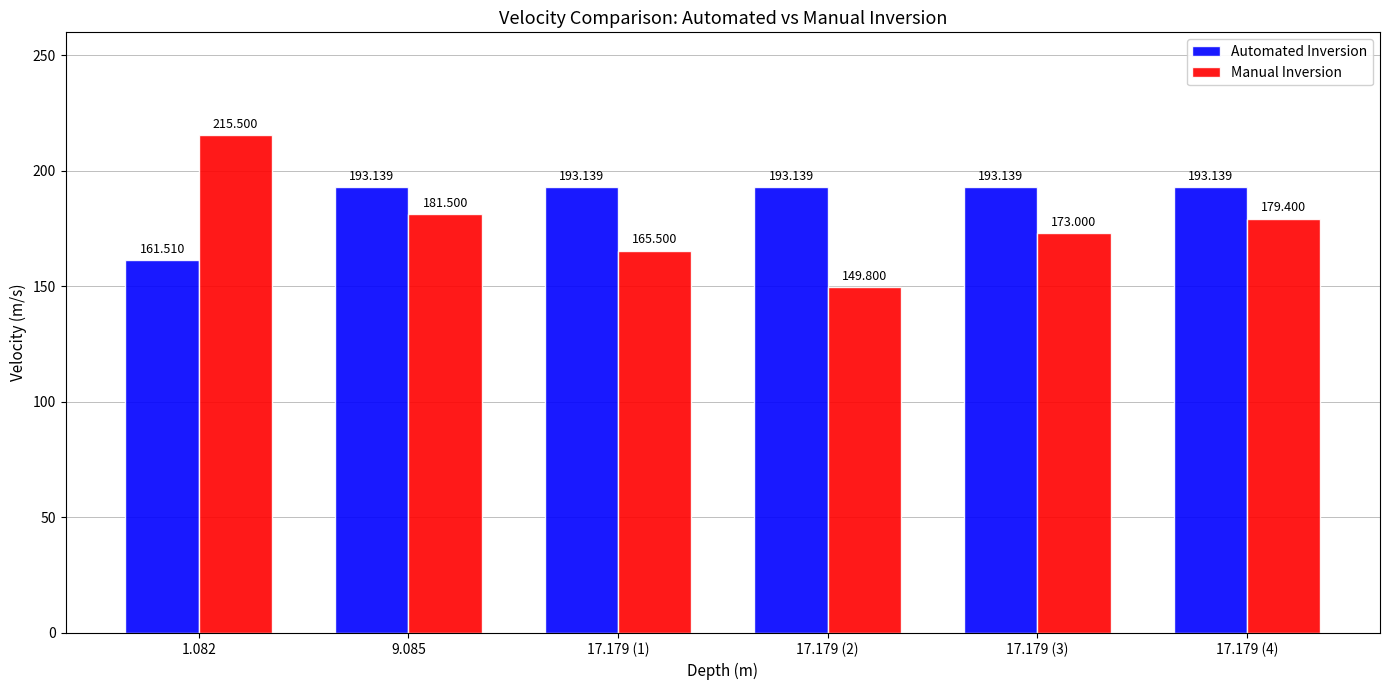

Where does the Manual Inversion series first go above 179?

1.082